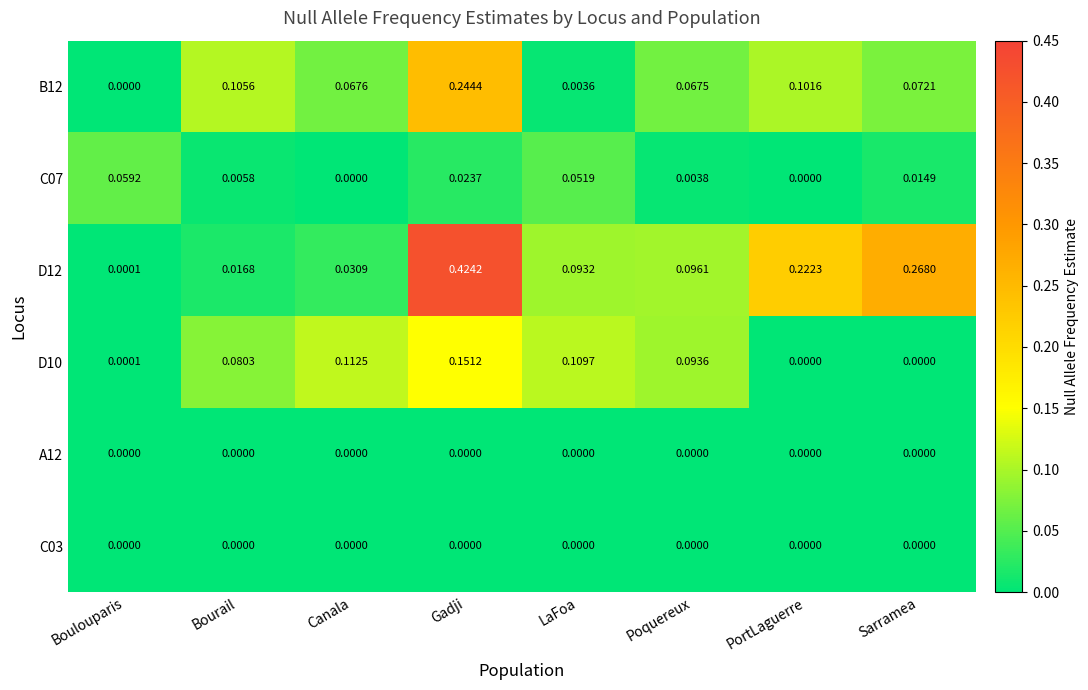

Is the value of A12 at LaFoa greater than the value of D12 at Bourail?

No